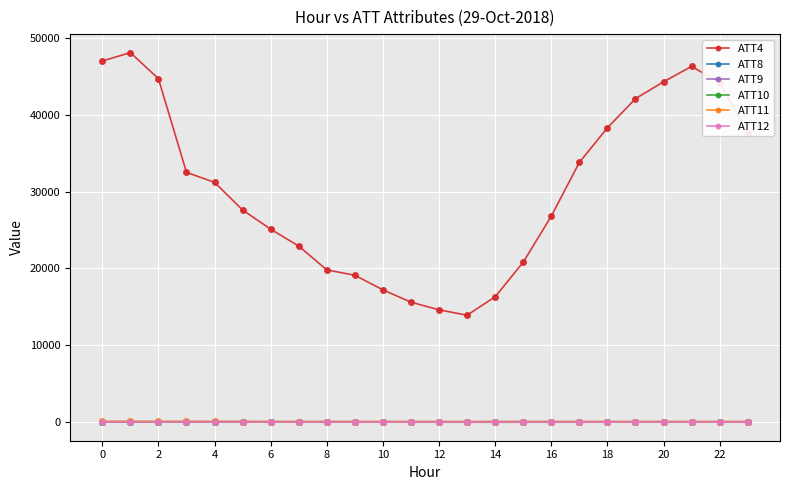

True or false: ATT4 and ATT9 cross at least once.

False